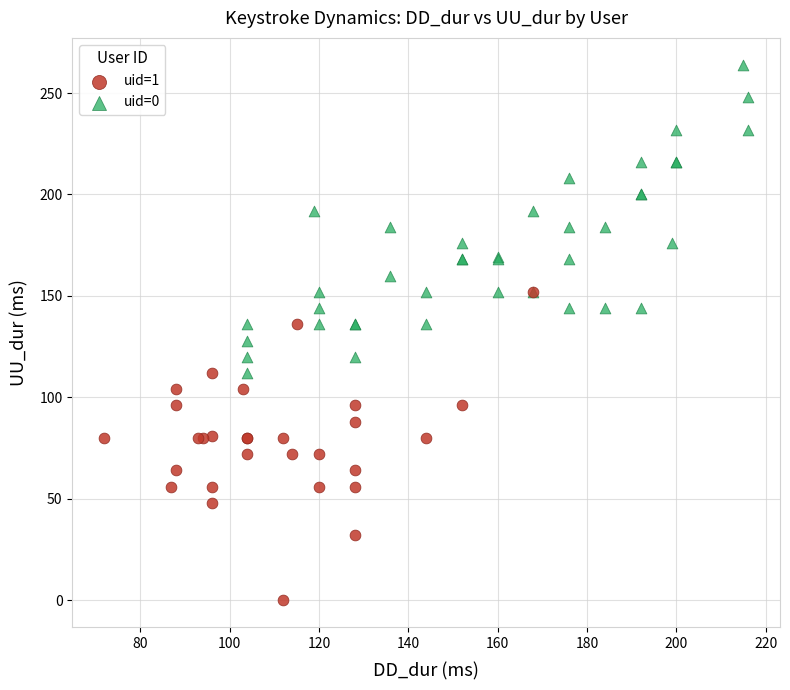

Which series contains the lowest Y value?

uid=1